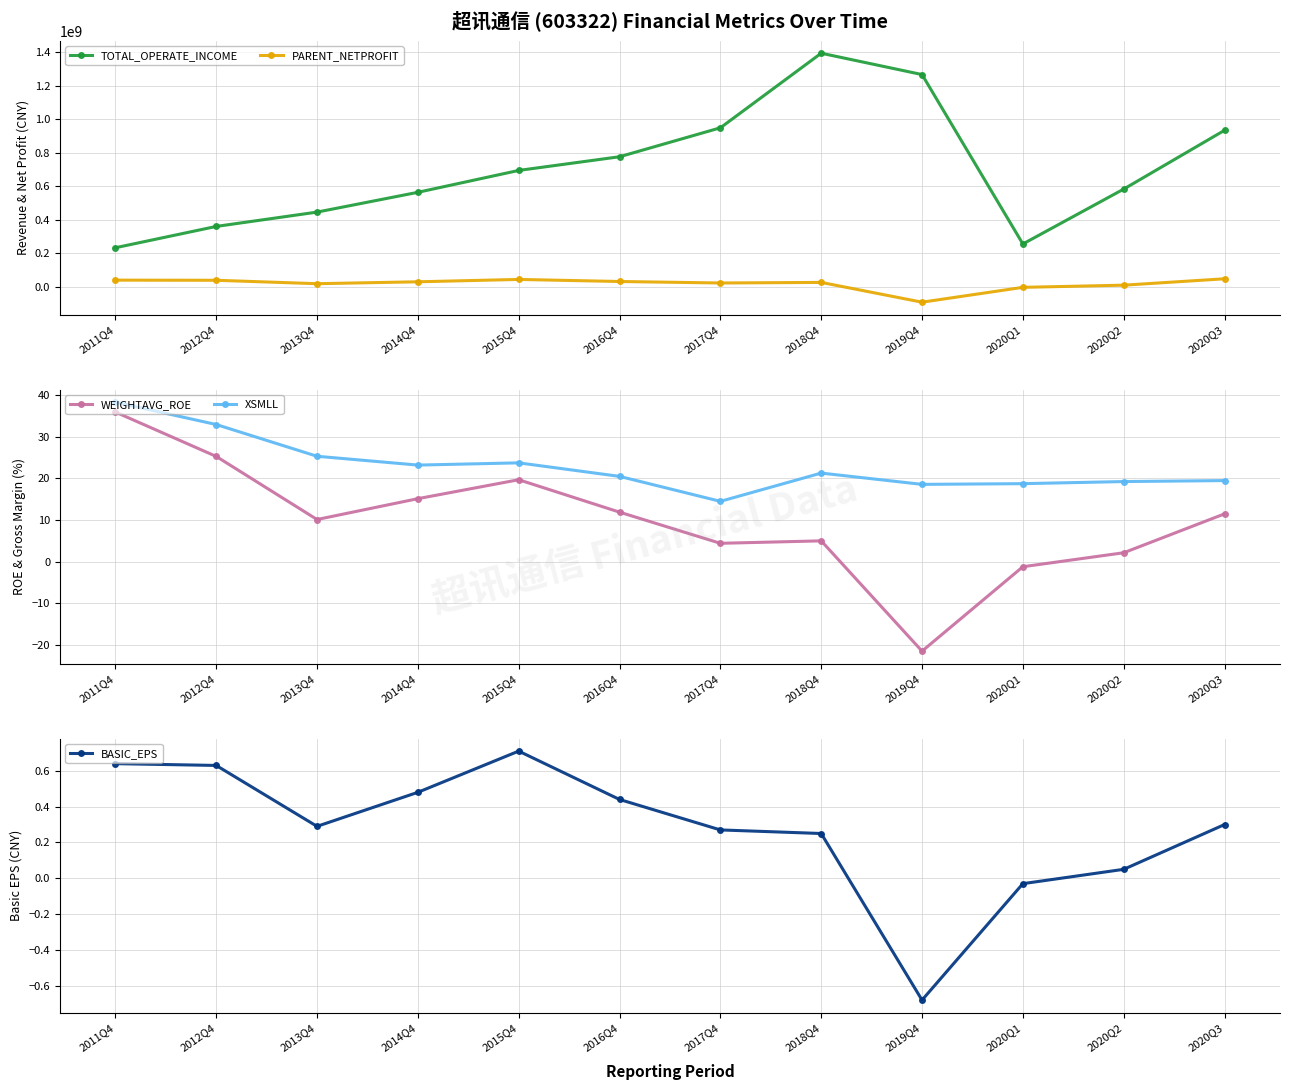

What is the maximum value for WEIGHTAVG_ROE?

36.0